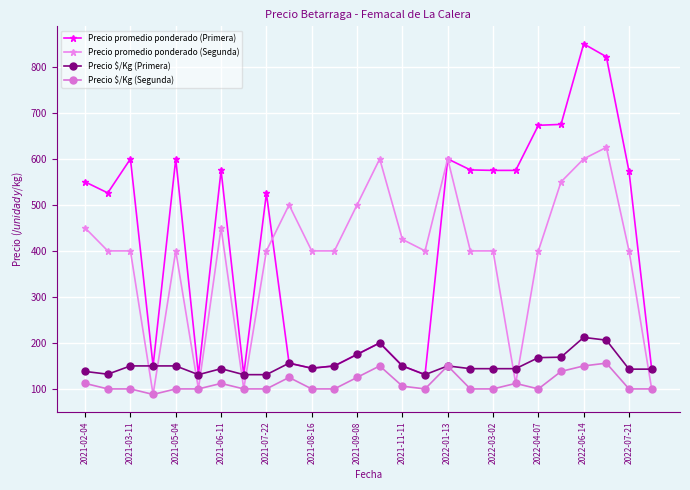

True or false: Precio promedio ponderado (Primera) and Precio $/Kg (Segunda) intersect in this chart.

False